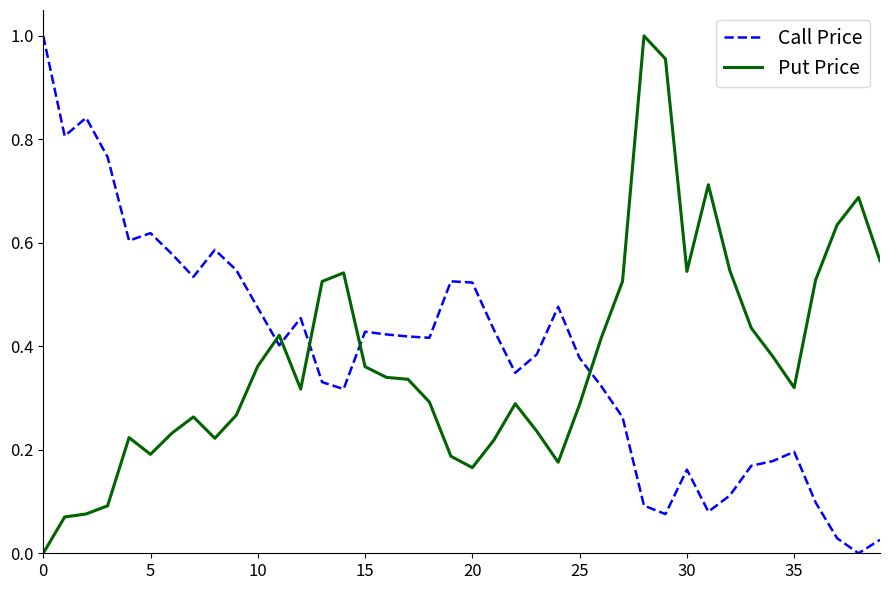

What are all the series names shown in the legend?

Call Price, Put Price